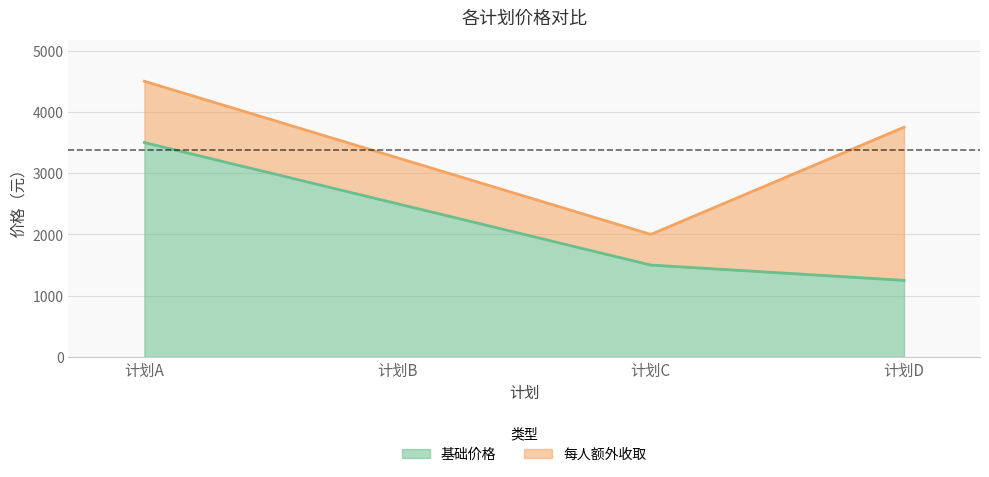

Approximately how many times larger is the value at 计划A compared to 计划D?

2.8